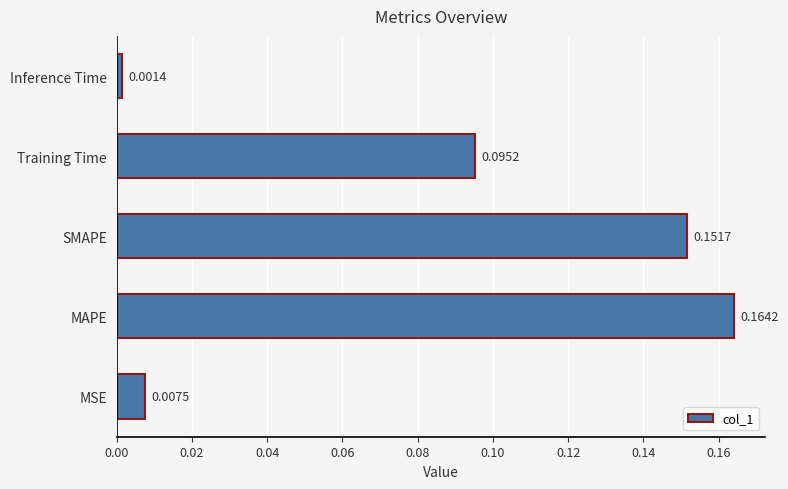

Does the chart contain stacked bars?

No